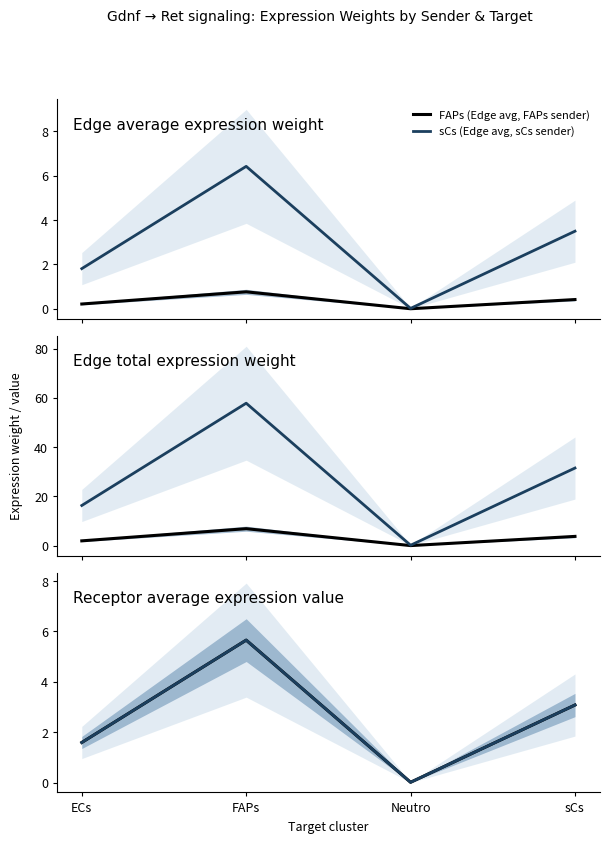

Count the number of categories in the chart.

4